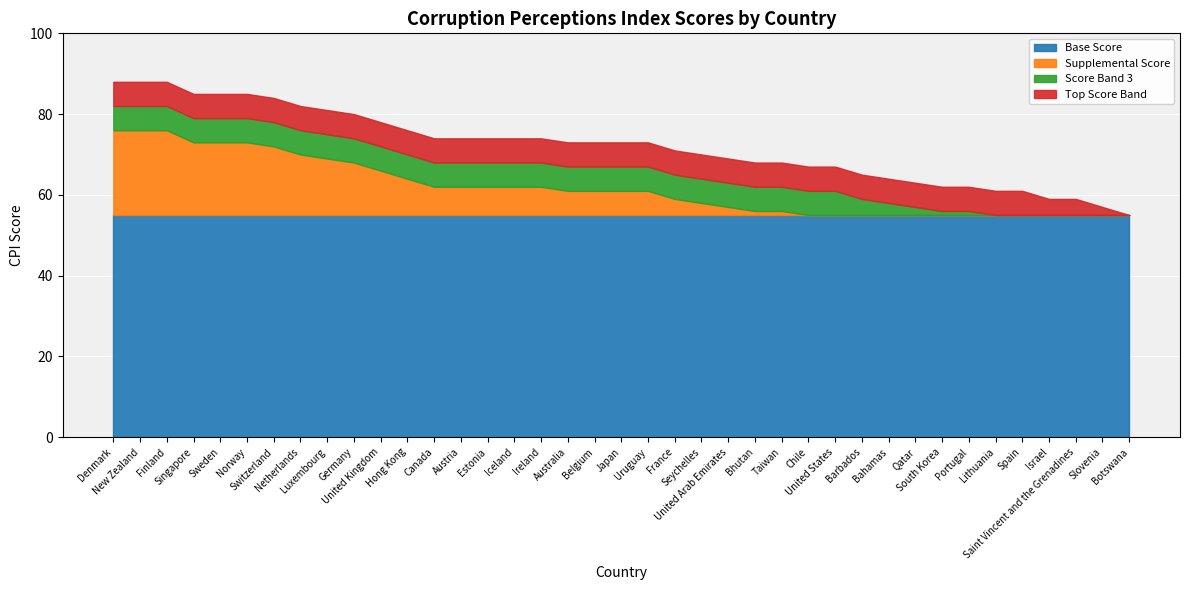

True or false: there are more than 0 points higher than both neighbors.

False